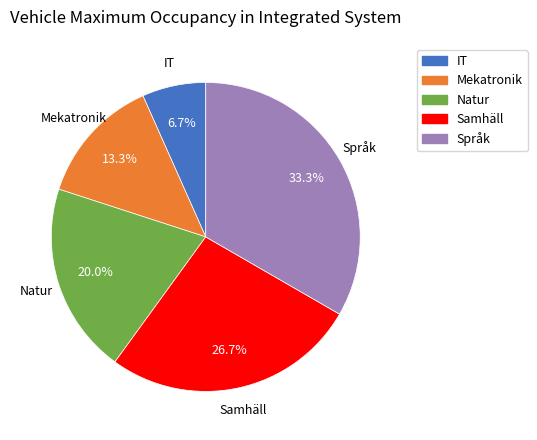

True or false: Mekatronik accounts for 1% of the total.

False